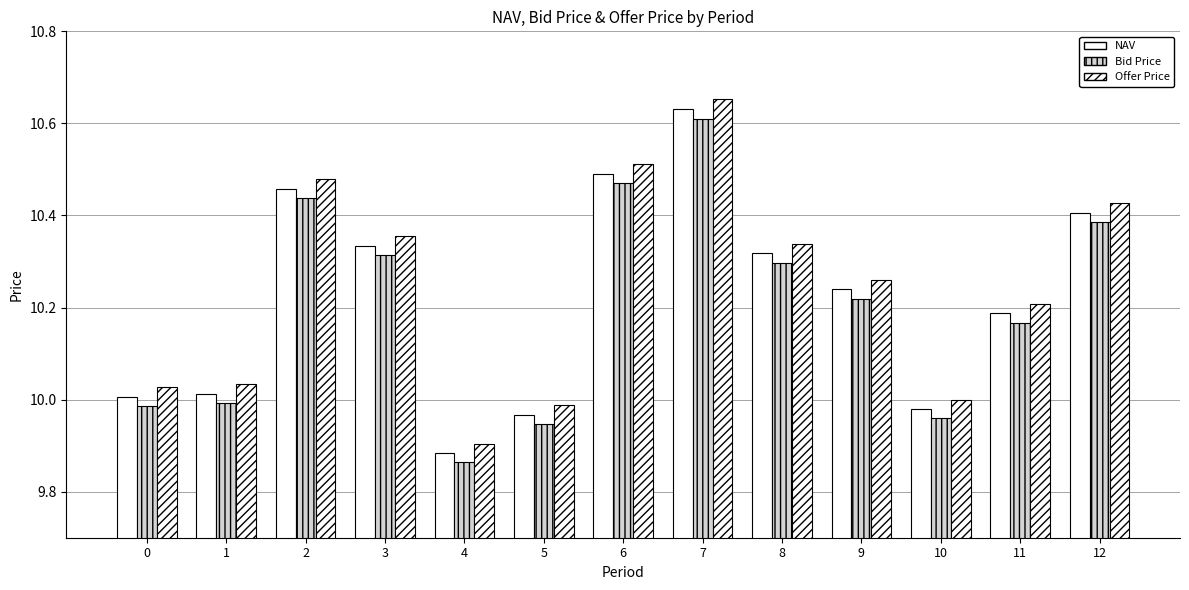

The Offer Price series shows 18.6 at 6. True or false?

False